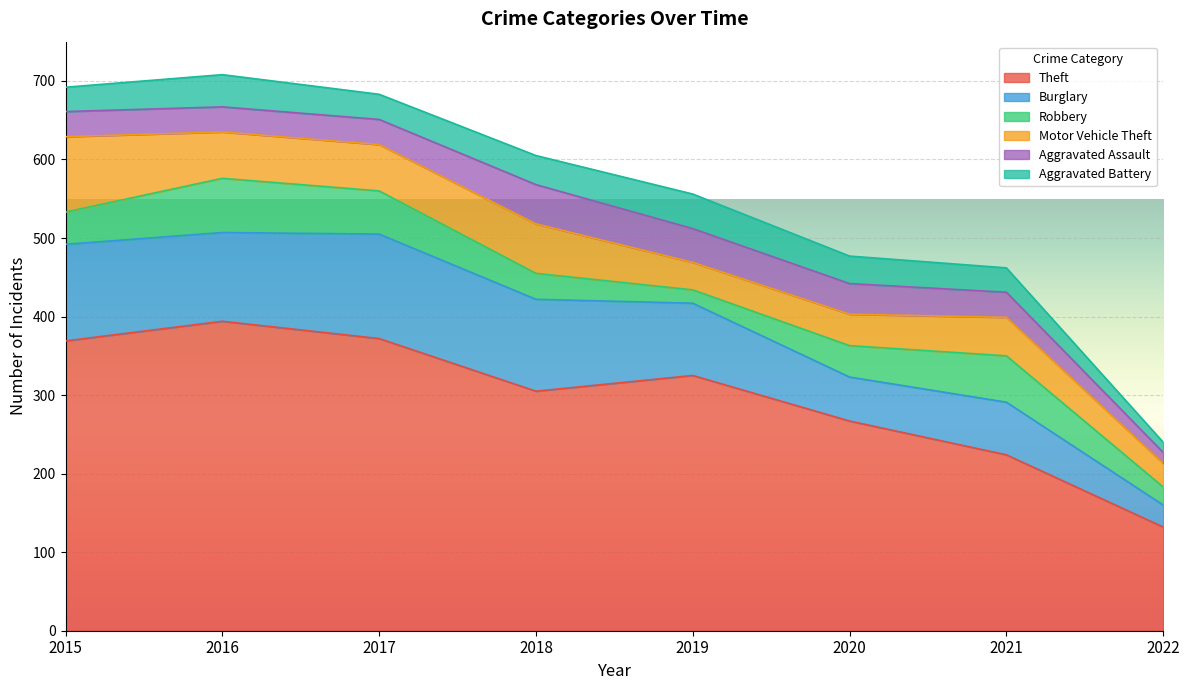

How many data points in Robbery are less than 41?

4